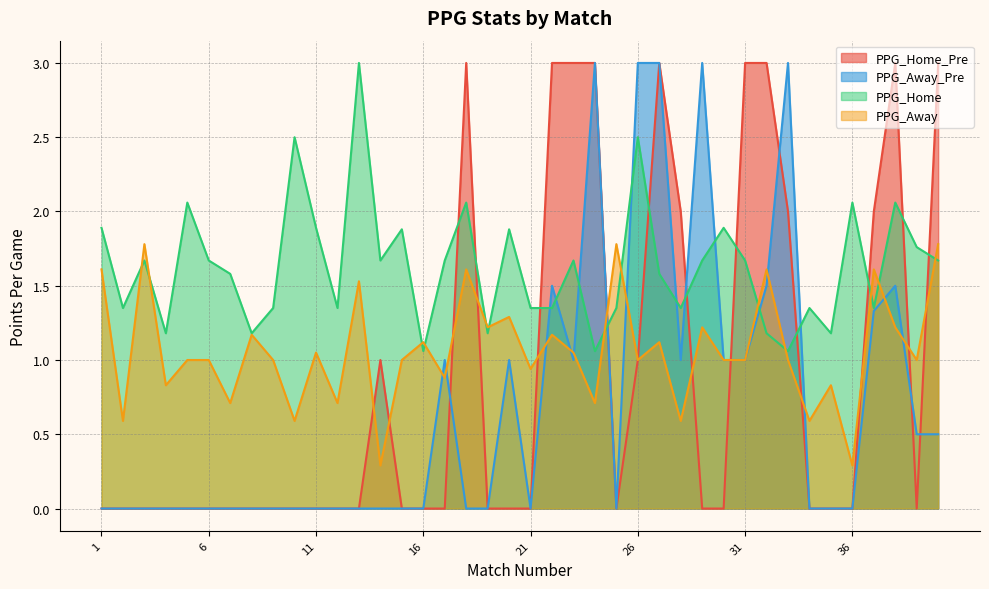

What is the sum of the PPG_Away_Pre values at 32 and 27?

4.5